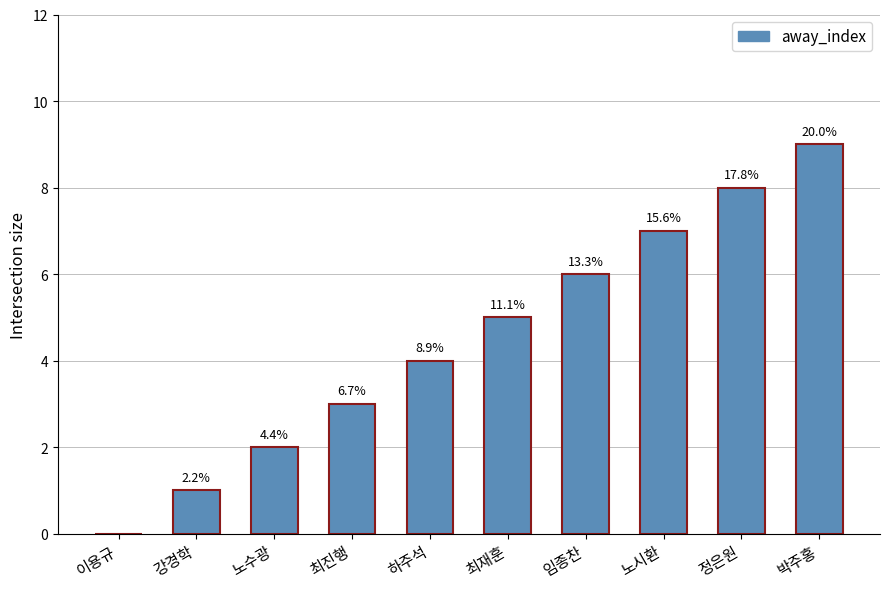

What is the greatest value displayed?

9